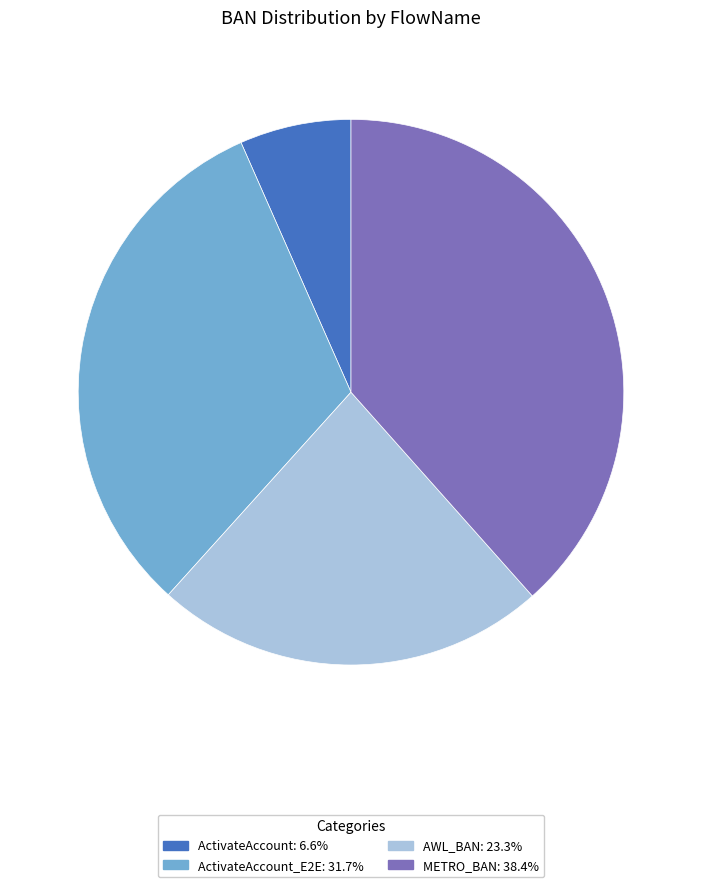

Does any single category account for the majority?

No